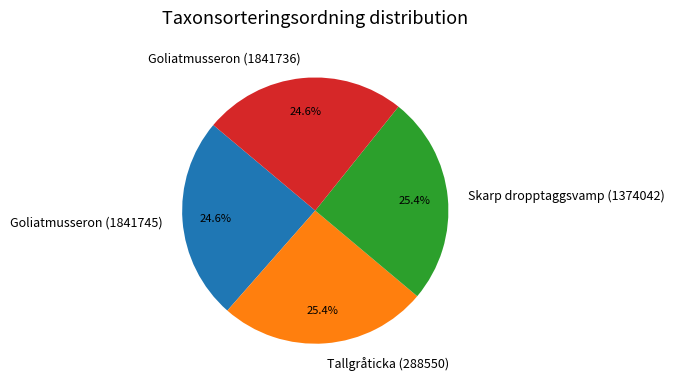

The Goliatmusseron (1841745) slice represents 17% of the pie. True or false?

False